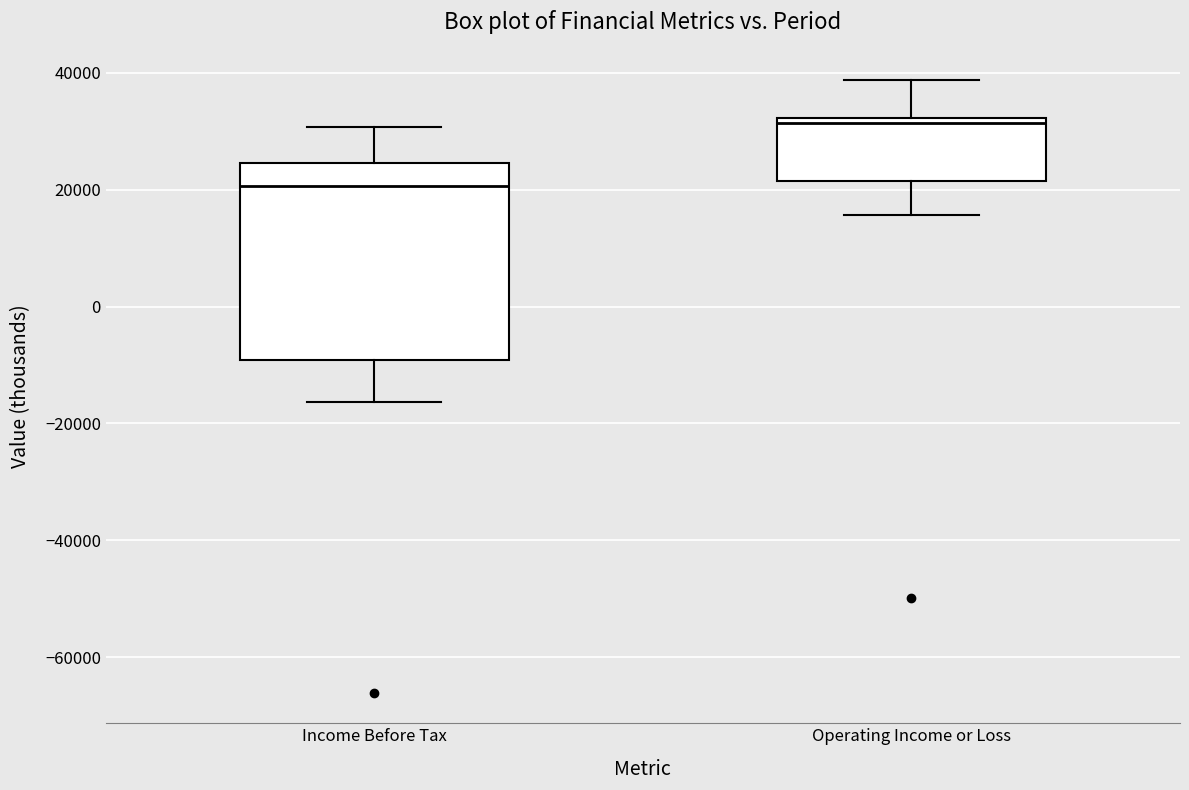

Reading left to right, read every box against the y-axis: the position of its median line, the range the box covers, and the ends of its whiskers. The values are not printed on the chart, so give them approximately, as read against the axis.

Income Before Tax: median 20000, box -10000 to 24000, whiskers -16000 to 30000
Operating Income or Loss: median 32000 (just below the box's upper edge), box 22000 to 32000, whiskers 16000 to 38000